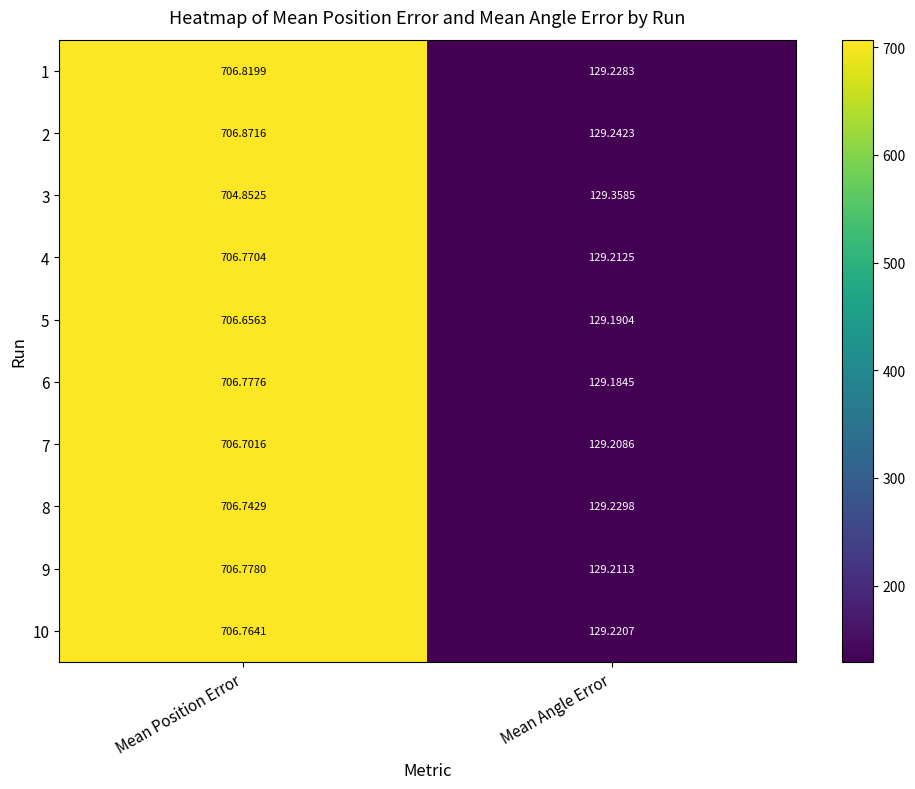

Where is 6 nearest to the value 417?

Mean Angle Error